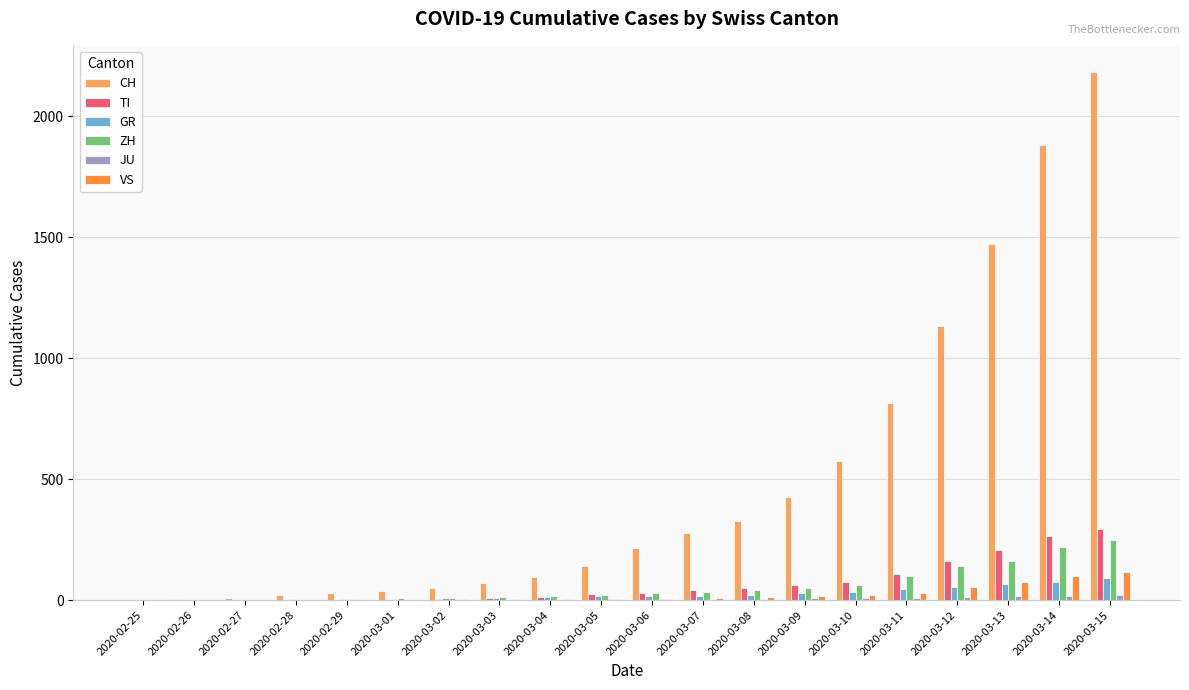

The value of ZH at 2020-02-25 is 135. True or false?

False